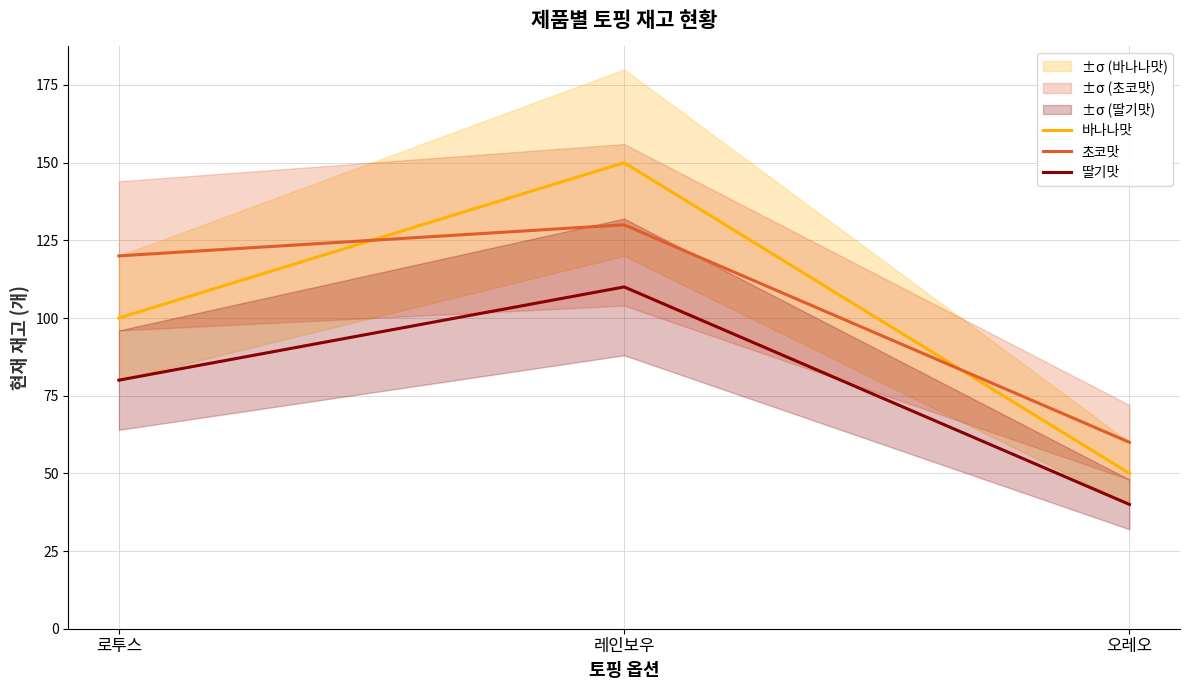

Is this an area chart (filled region under the line)?

No